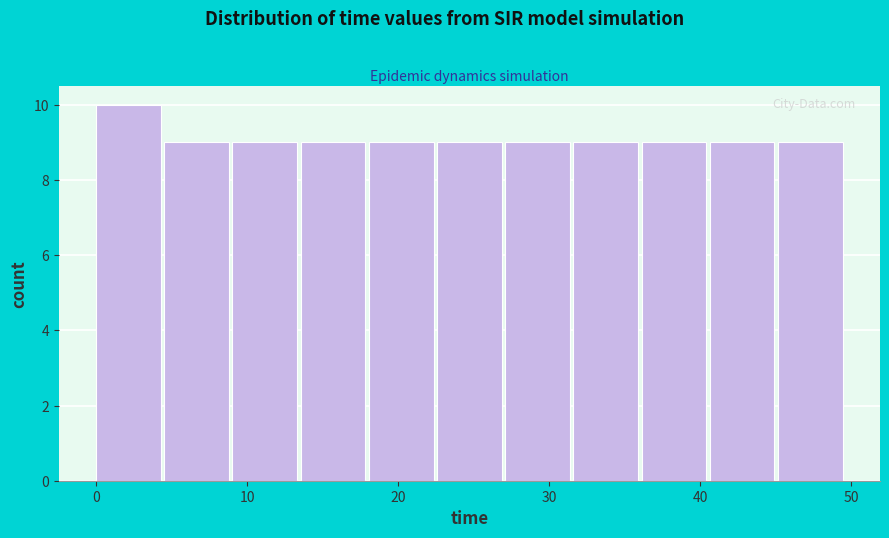

Reading left to right, transcribe this chart: for each bar, give the range it covers on the x-axis and its height. Neither the bar edges nor the heights are printed on the chart, so give them approximately, as read against the axes.

0 to 5: 10
5 to 9: 9
9 to 14: 9
14 to 18: 9
18 to 23: 9
23 to 27: 9
27 to 32: 9
32 to 36: 9
36 to 41: 9
41 to 45: 9
45 to 50: 9